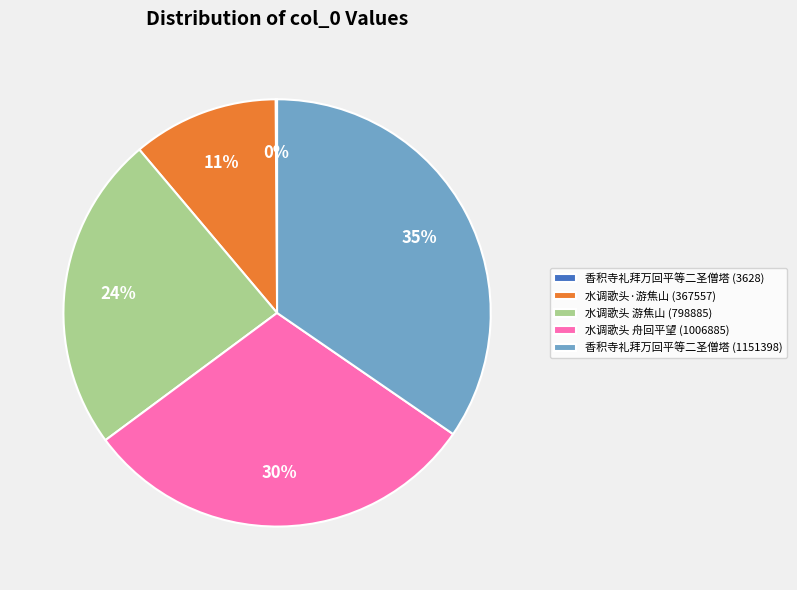

Approximately how many times larger is the value at 水调歌头·游焦山 (367557) compared to 水调歌头 游焦山 (798885)?

0.5